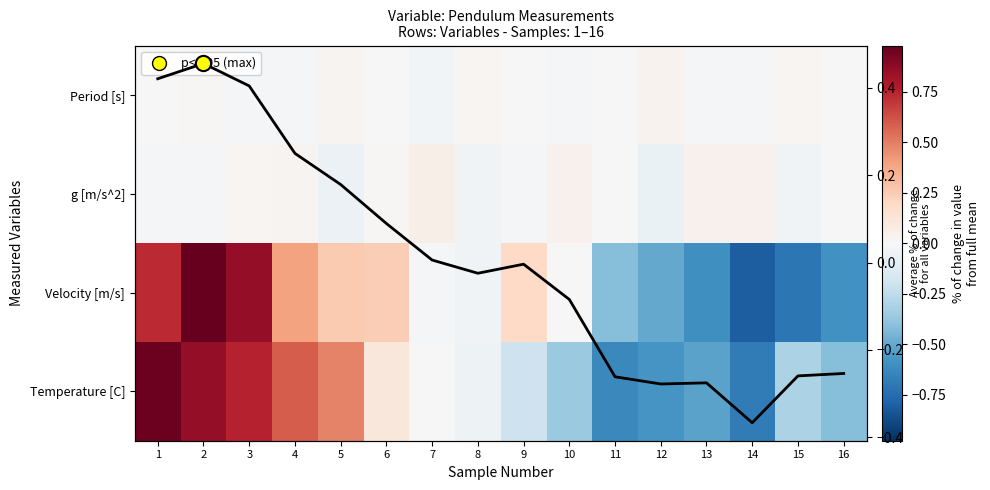

List the labels in order of g [m/s^2] value, largest first.

7, 13, 14, 10, 4, 3, 6, 11, 16, 9, 1, 2, 15, 8, 5, 12